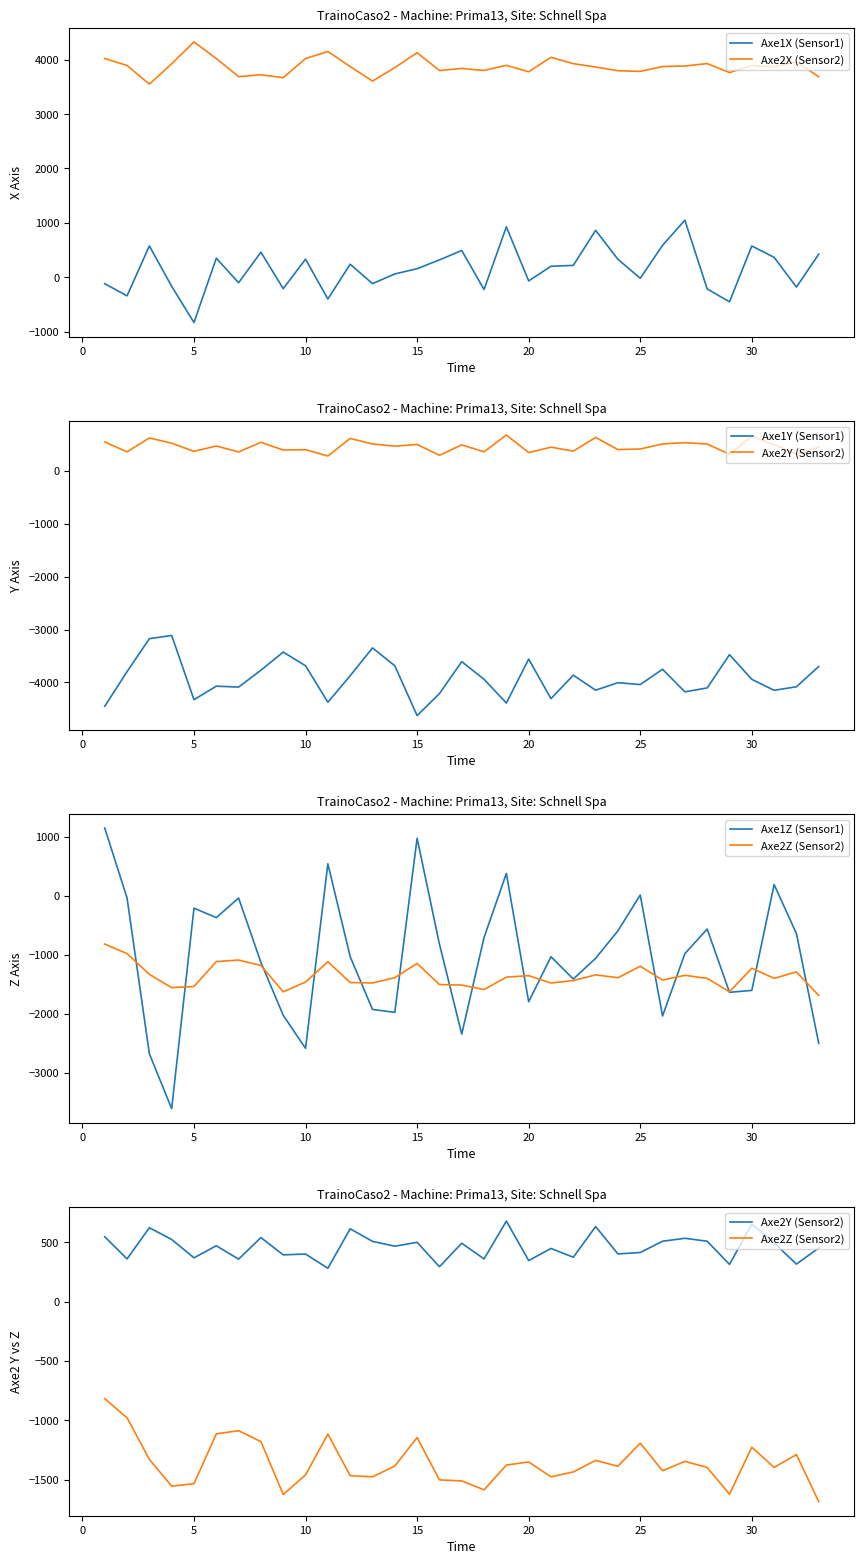

True or false: Axe2X (Sensor2) and Axe1X (Sensor1) intersect in this chart.

False